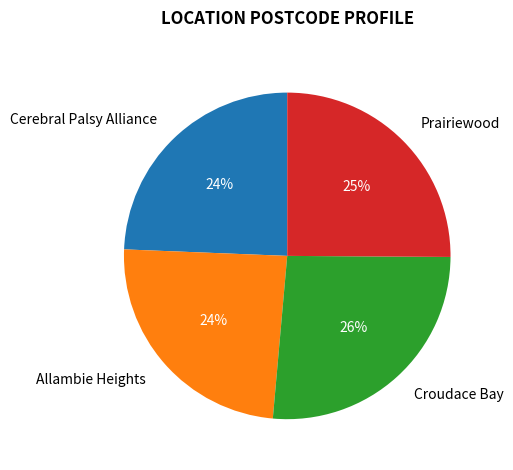

To the nearest percent, what portion does Allambie Heights represent?

24%